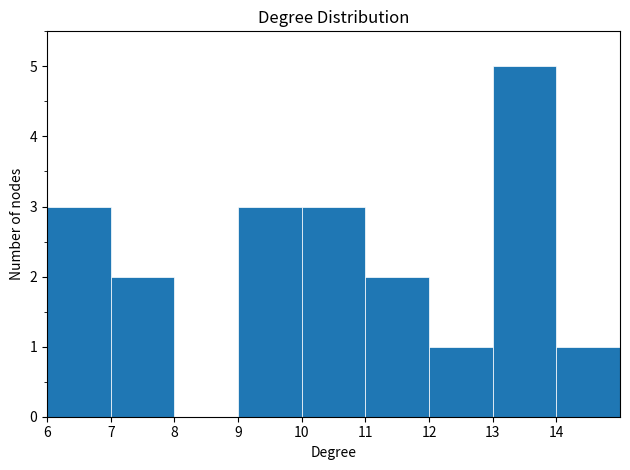

Which range on the x-axis has the tallest bar?

13 to 14